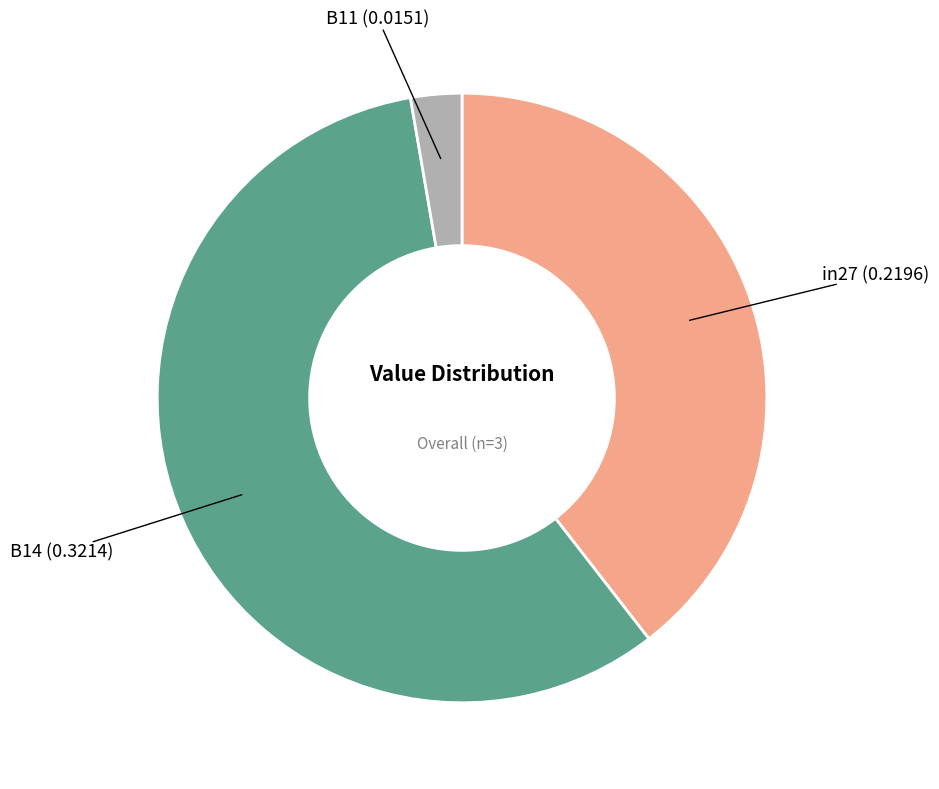

Is there a majority slice in this chart?

Yes